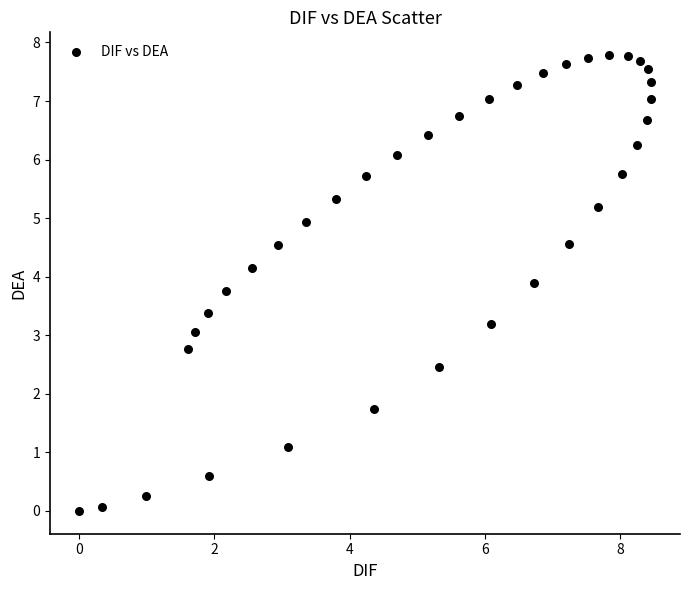

What is the range of X values (max minus min)?

8.5